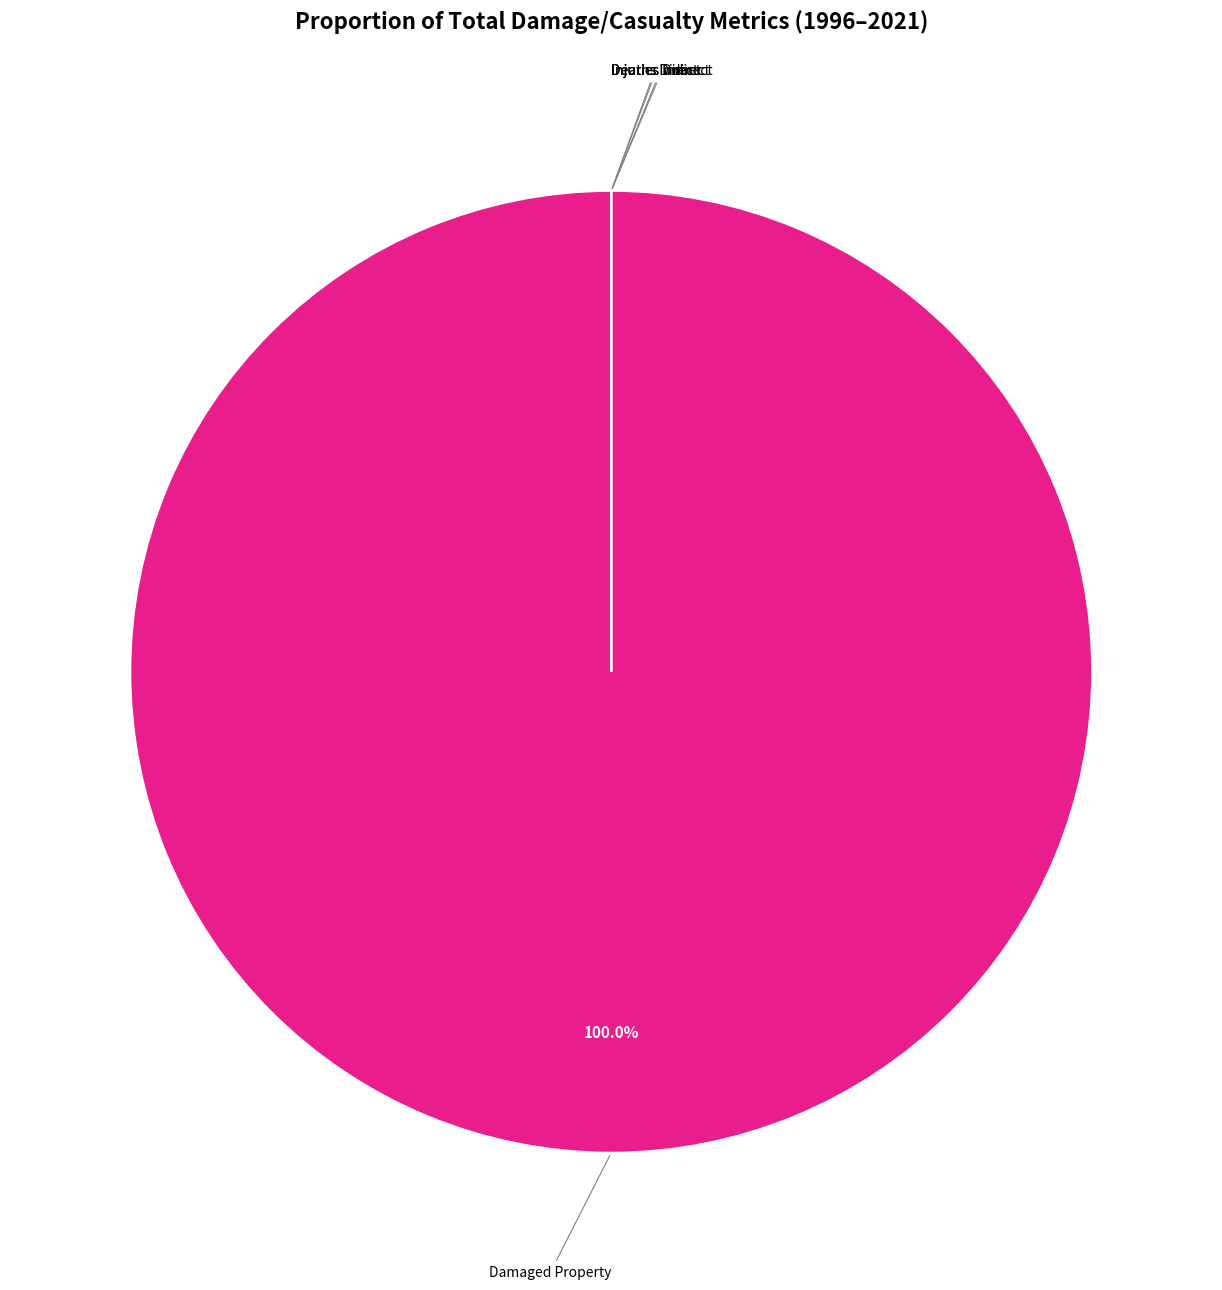

Rank the categories by value from highest to lowest.

states_total_damaged_property, states_total_deaths_direct, states_total_deaths_indirect, states_total_injuries_direct, states_total_injuries_indirect, states_total_damaged_crops